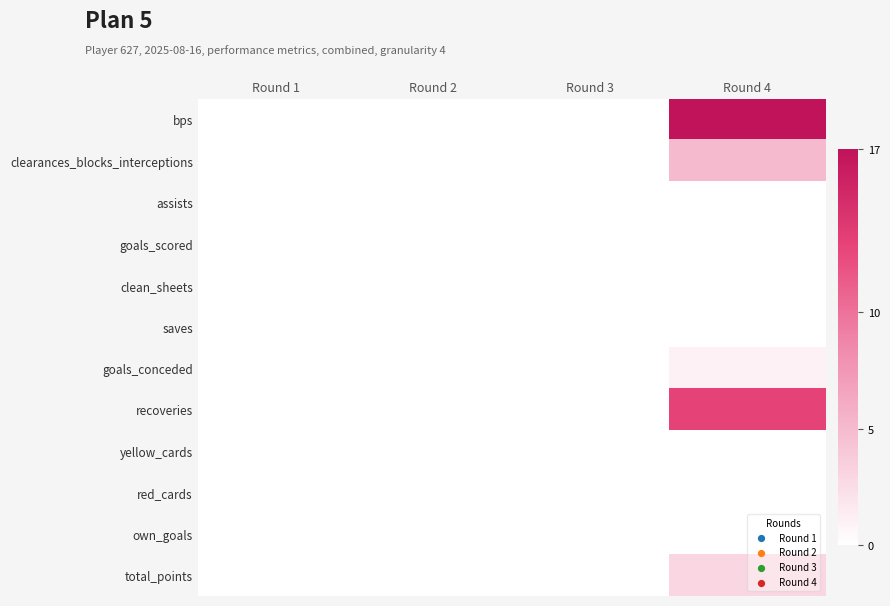

Reading right to left, what are all the values shown in this chart?

bps: Round 4=17	Round 3=0	Round 2=0	Round 1=0
clearances_blocks_interceptions: Round 4=5	Round 3=0	Round 2=0	Round 1=0
assists: Round 4=0	Round 3=0	Round 2=0	Round 1=0
goals_scored: Round 4=0	Round 3=0	Round 2=0	Round 1=0
clean_sheets: Round 4=0	Round 3=0	Round 2=0	Round 1=0
saves: Round 4=0	Round 3=0	Round 2=0	Round 1=0
goals_conceded: Round 4=1	Round 3=0	Round 2=0	Round 1=0
recoveries: Round 4=13	Round 3=0	Round 2=0	Round 1=0
yellow_cards: Round 4=0	Round 3=0	Round 2=0	Round 1=0
red_cards: Round 4=0	Round 3=0	Round 2=0	Round 1=0
own_goals: Round 4=0	Round 3=0	Round 2=0	Round 1=0
total_points: Round 4=3	Round 3=0	Round 2=0	Round 1=0